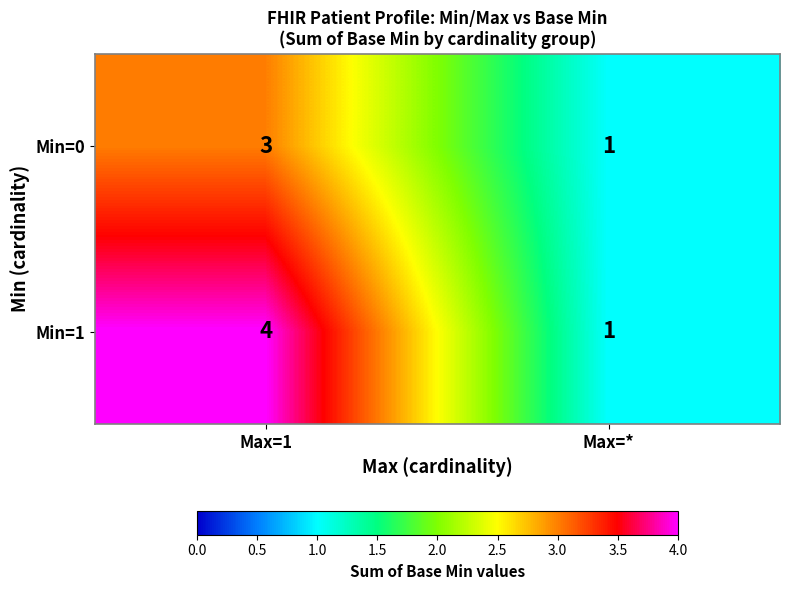

What is the sum of all Min=0 values?

4